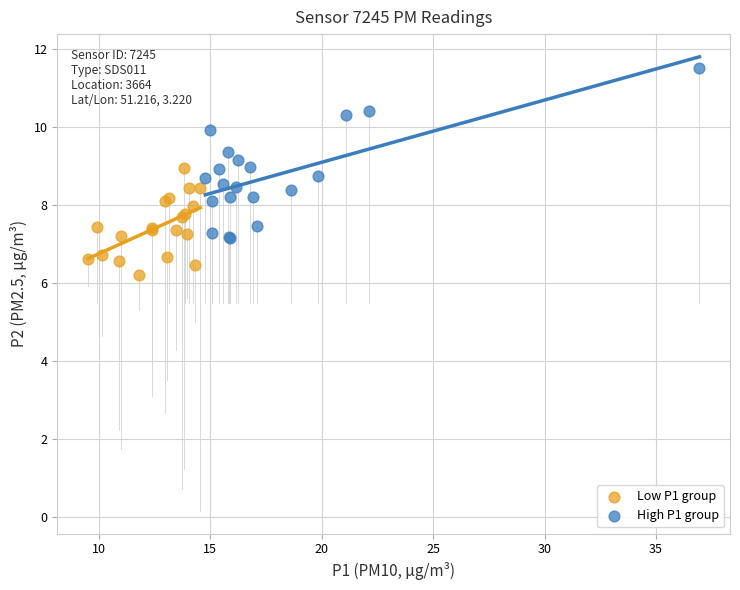

Which series reaches the minimum Y coordinate?

Low P1 group